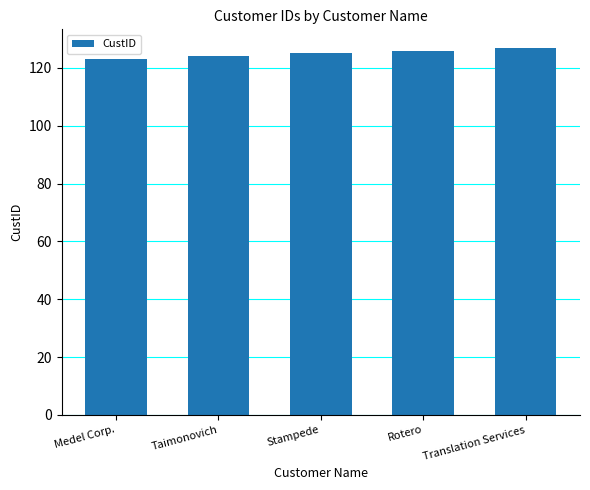

What is the ratio of the value at Rotero to the value at Stampede?

1.0